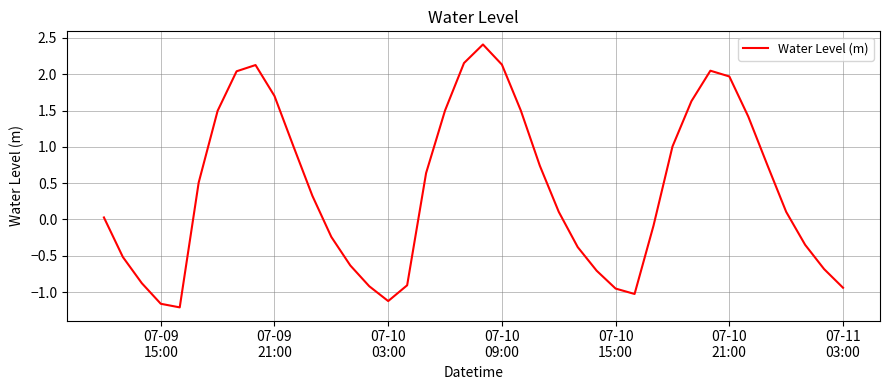

Count the number of data series in this chart.

1